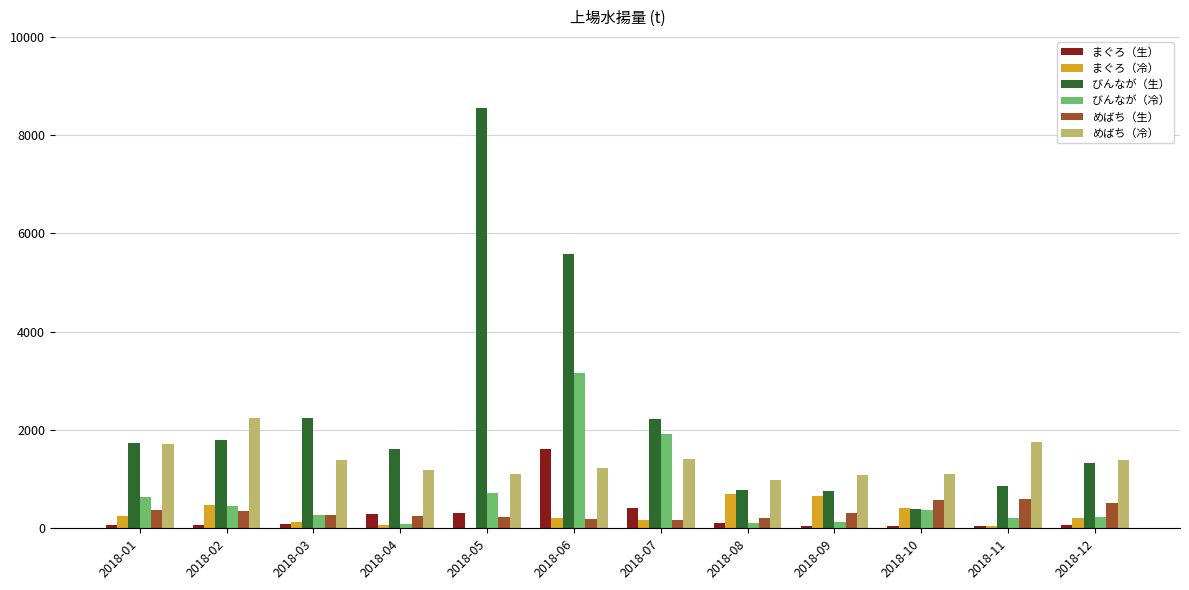

Is the value of めばち（冷） at 2018-04 greater than the value of びんなが（冷） at 2018-10?

Yes